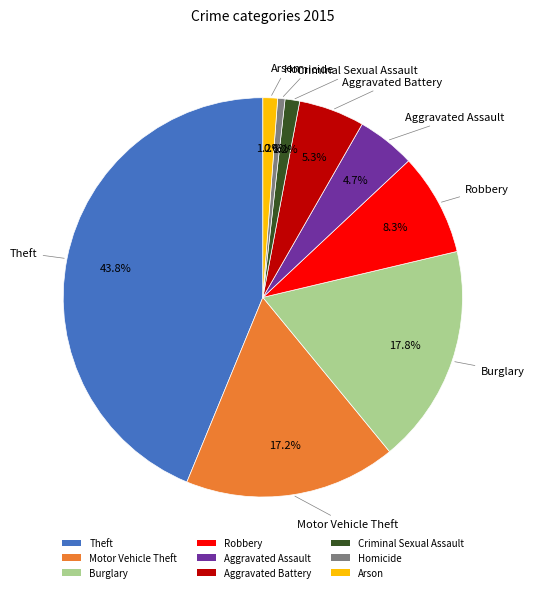

Which has a higher value, Homicide or Criminal Sexual Assault?

Criminal Sexual Assault